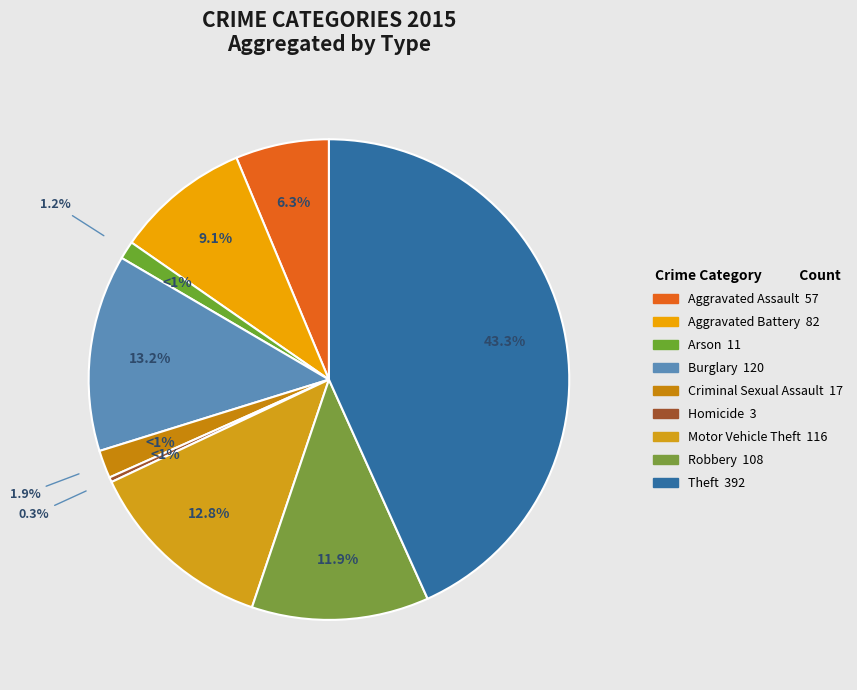

Is the sum of Motor Vehicle Theft and Aggravated Battery greater than half?

No